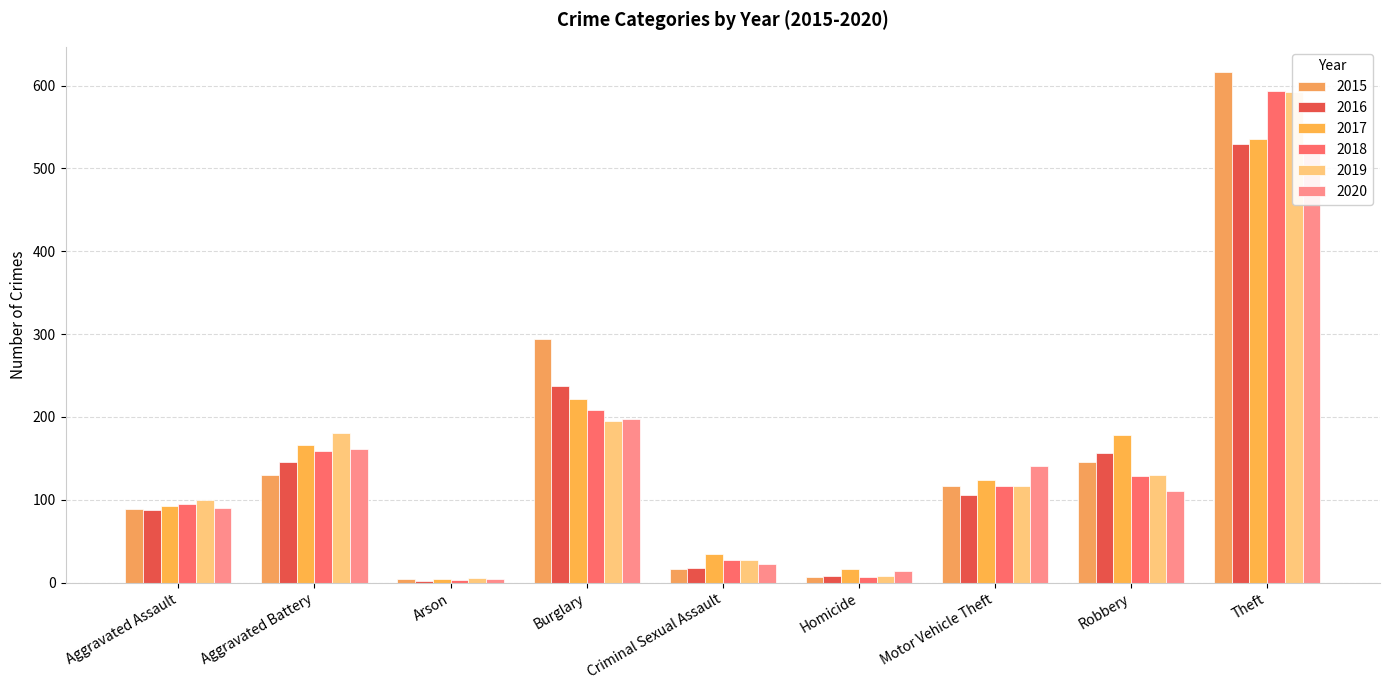

What is the difference between the 2019 values at Motor Vehicle Theft and Robbery?

13